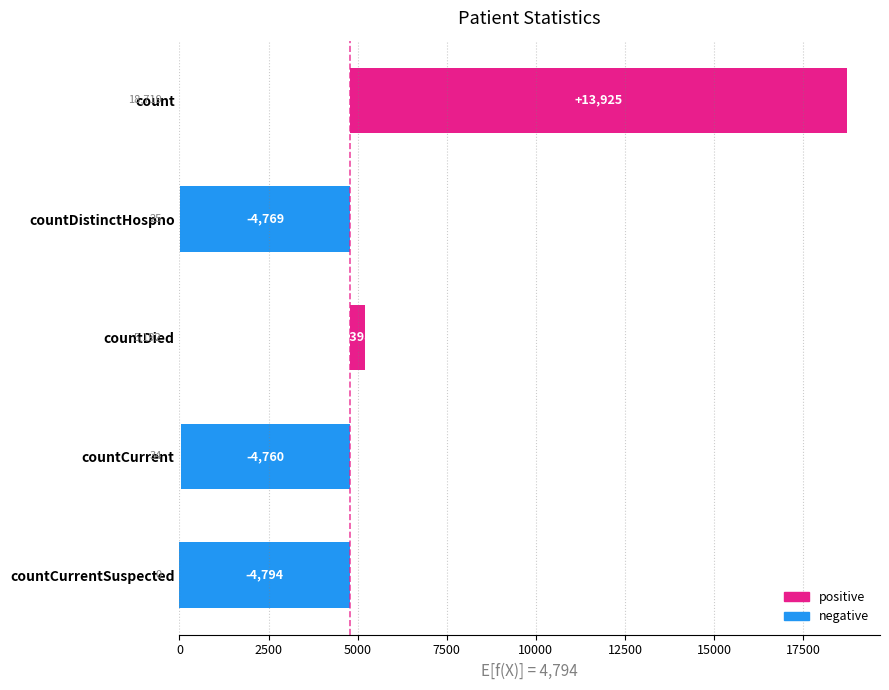

Which label corresponds to the smallest value in the chart?

countCurrentSuspected